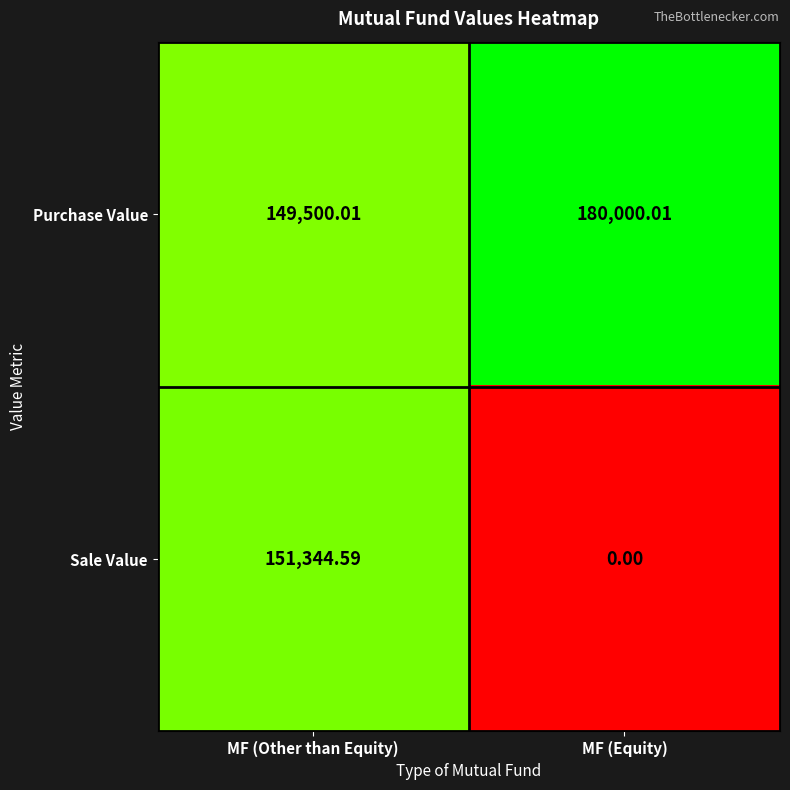

At which label does Sale Value reach its peak?

MF (Other than Equity)